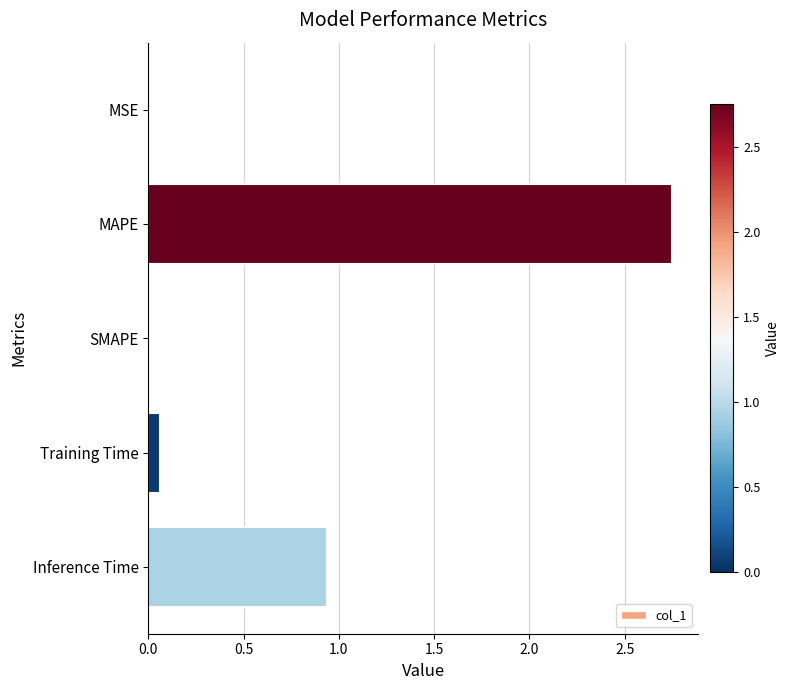

Count the number of categories in the chart.

5